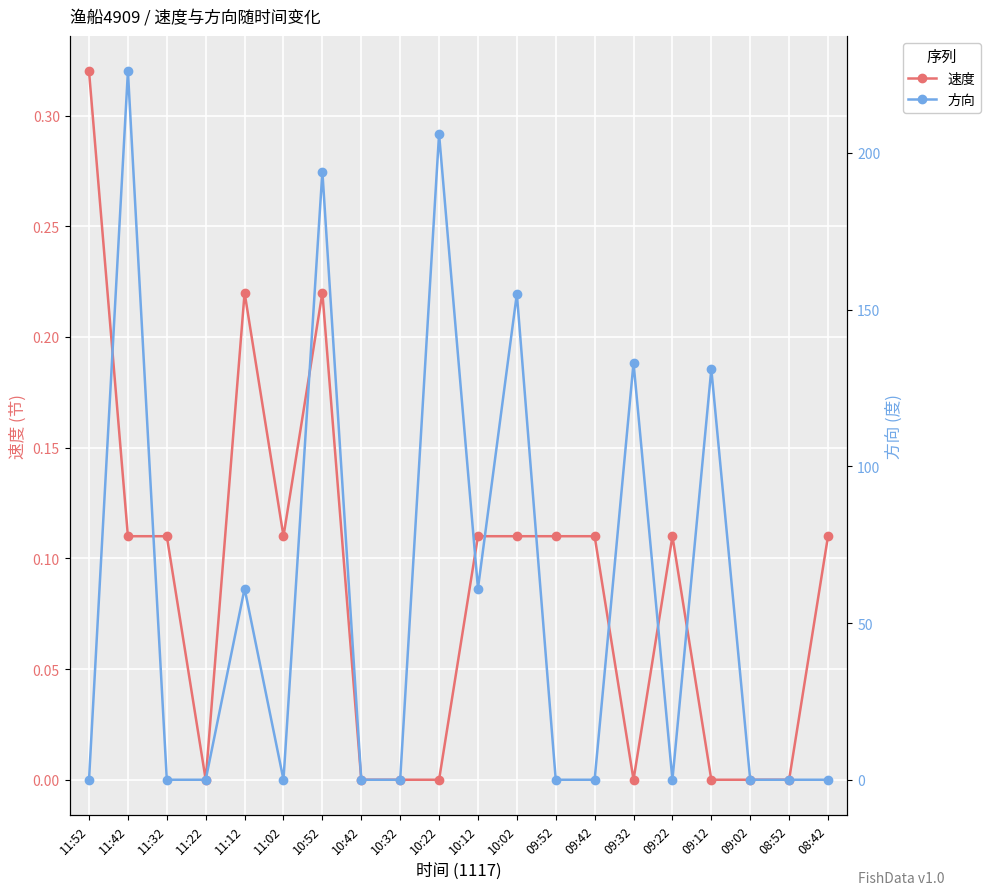

Reading left to right, extract all data points from this chart.

速度: 11:52=0.3	11:42=0.1	11:32=0.1	11:22=0.0	11:12=0.2	11:02=0.1	10:52=0.2	10:42=0.0	10:32=0.0	10:22=0.0	10:12=0.1	10:02=0.1	09:52=0.1	09:42=0.1	09:32=0.0	09:22=0.1	09:12=0.0	09:02=0.0	08:52=0.0	08:42=0.1
方向: 11:52=0.0	11:42=226.0	11:32=0.0	11:22=0.0	11:12=61.0	11:02=0.0	10:52=194.0	10:42=0.0	10:32=0.0	10:22=206.0	10:12=61.0	10:02=155.0	09:52=0.0	09:42=0.0	09:32=133.0	09:22=0.0	09:12=131.0	09:02=0.0	08:52=0.0	08:42=0.0